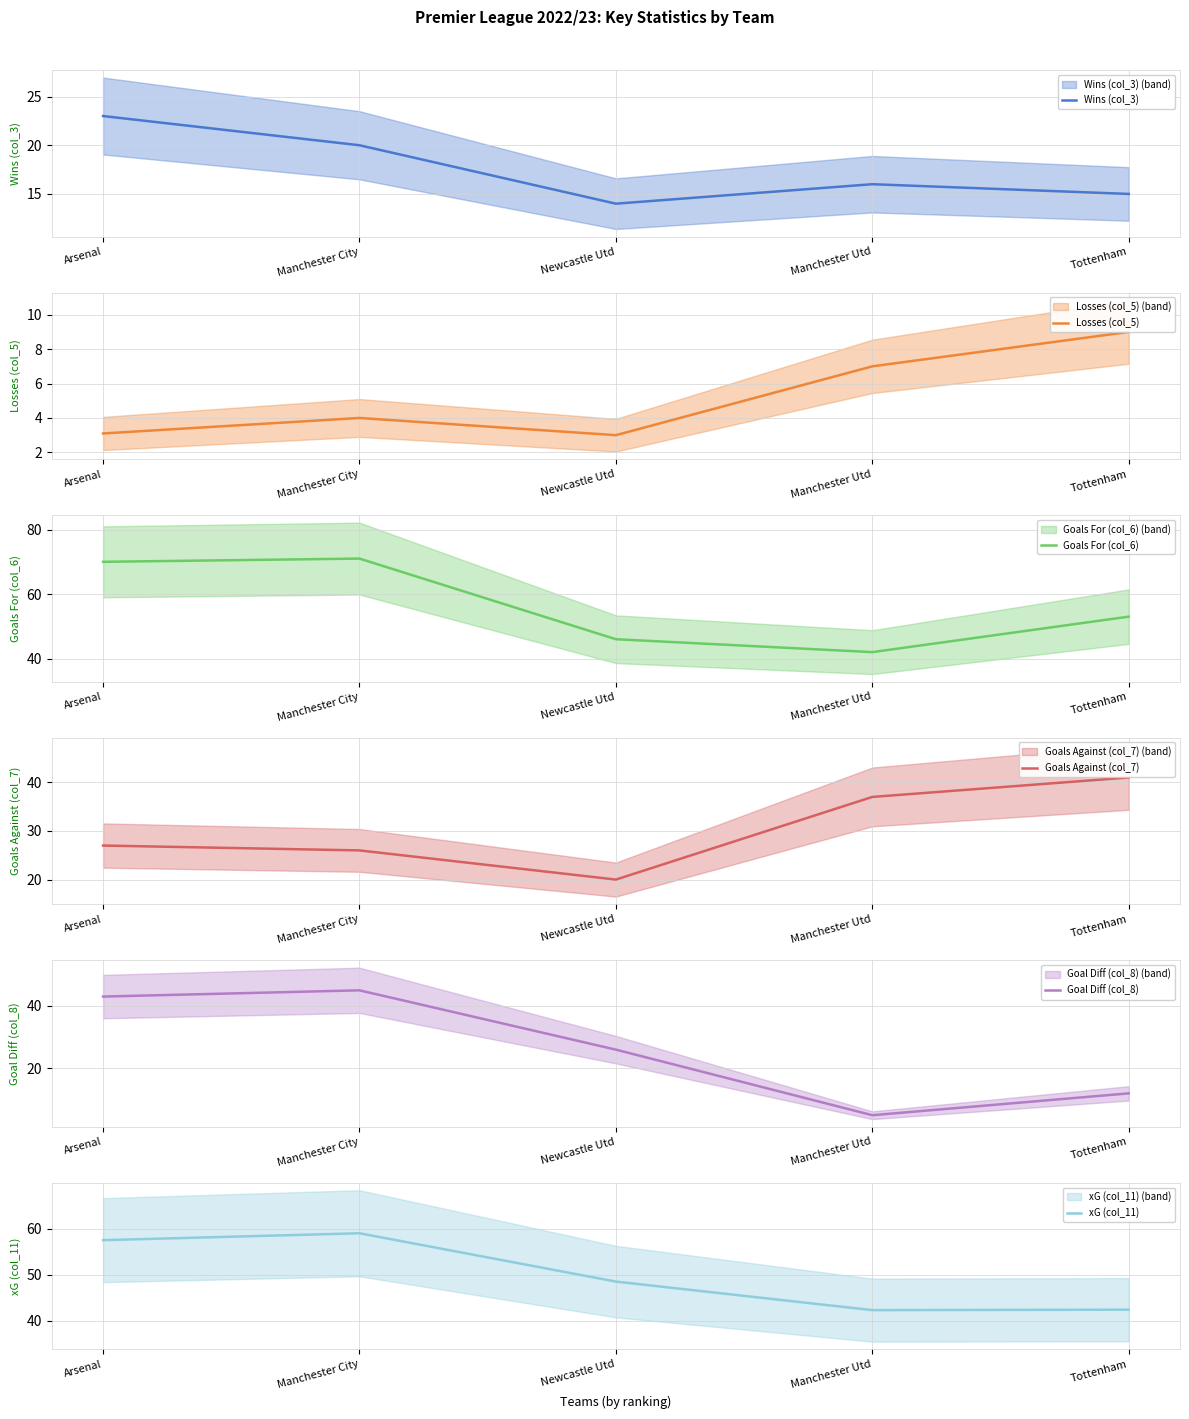

What is the sum of the Losses (col_5) values at Newcastle Utd and Manchester City?

7.0